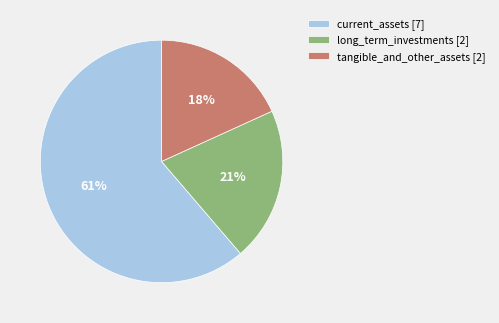

Which has a higher value, current_assets [7] or tangible_and_other_assets [2]?

current_assets [7]